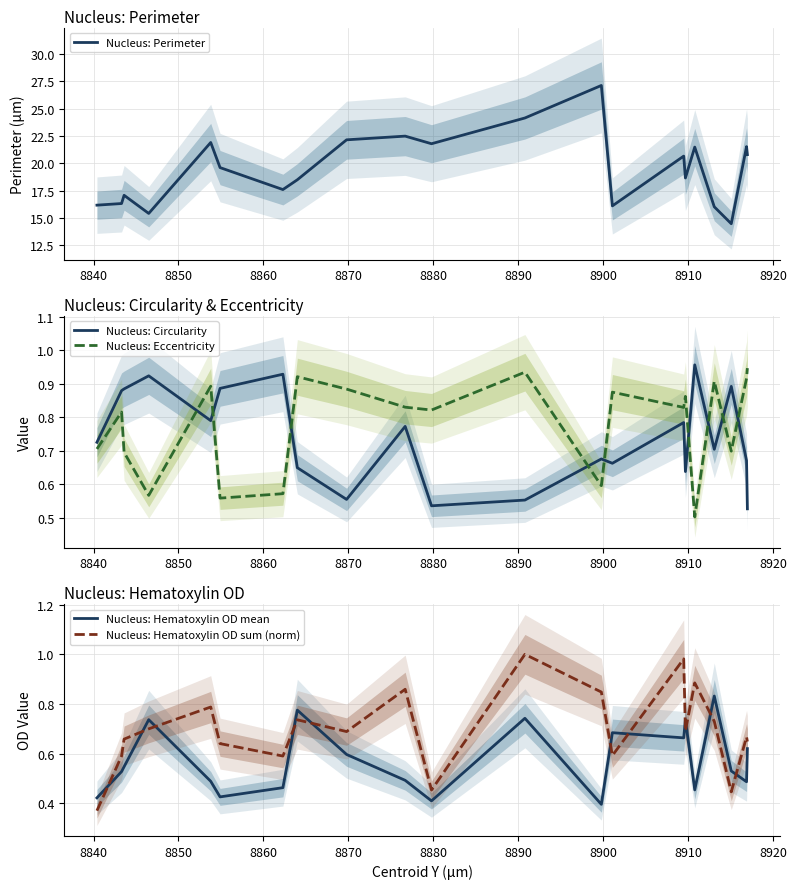

Is this an area chart (filled region under the line)?

No